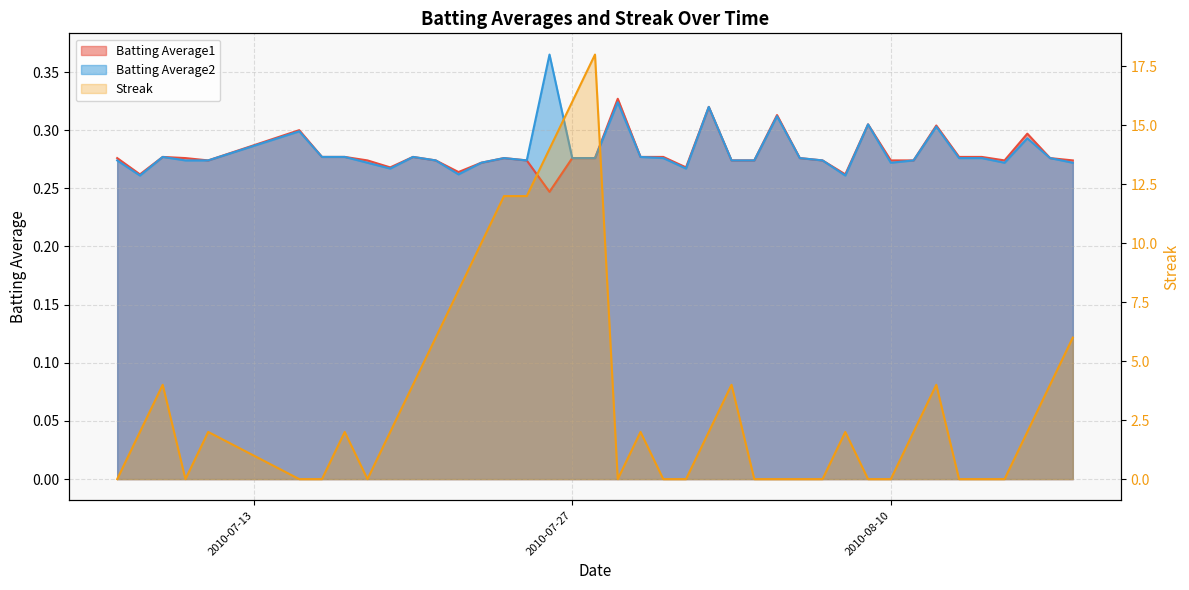

List the series in order of their peak value, lowest first.

Batting Average1, Batting Average2, Streak